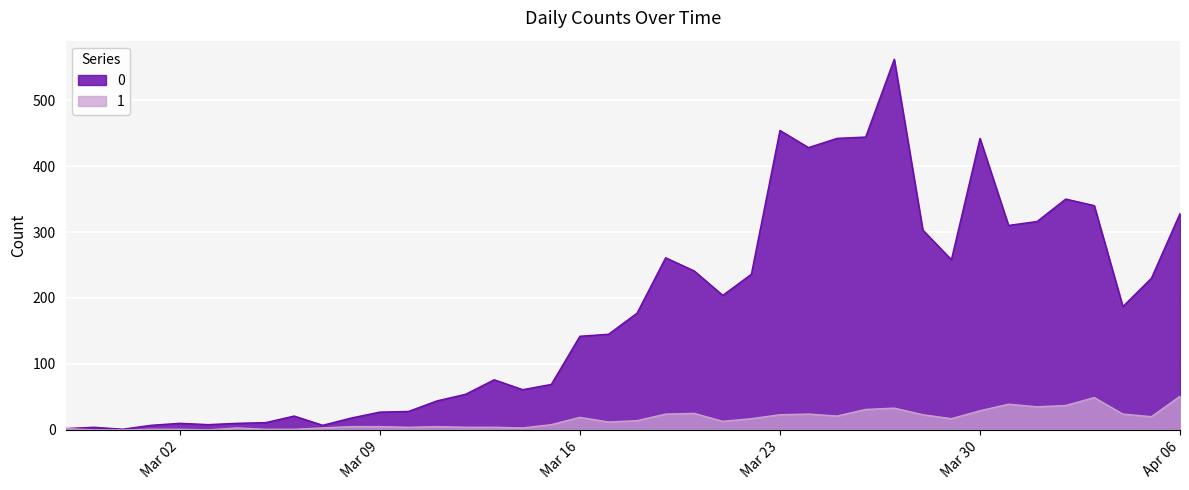

The 0 series shows 486 at 2020-03-31. True or false?

False